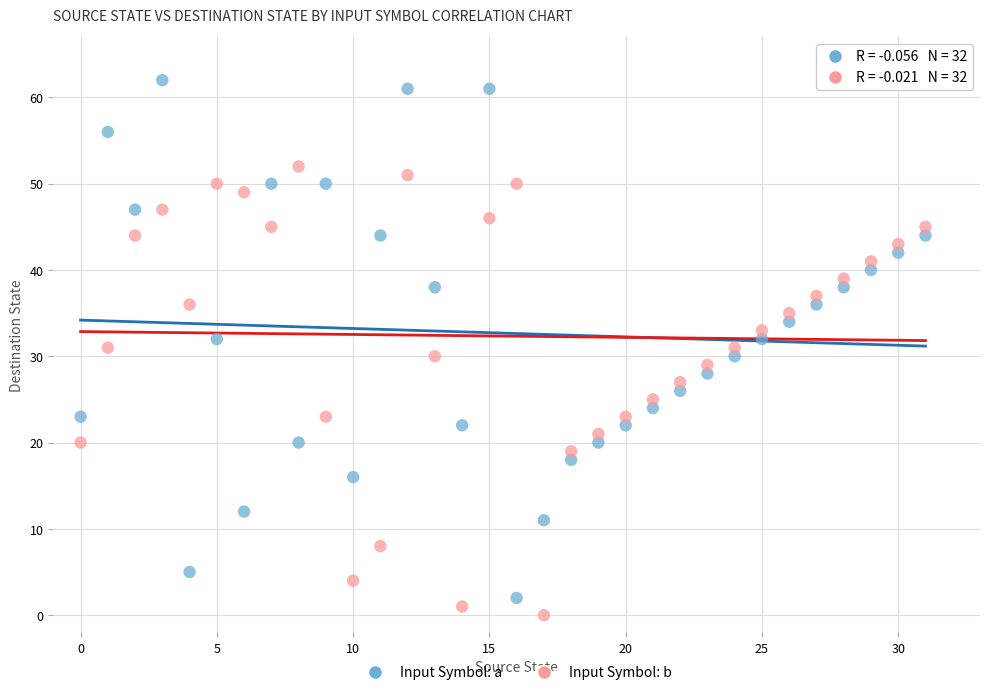

Which series has the largest Y range (max minus min)?

Input Symbol: a